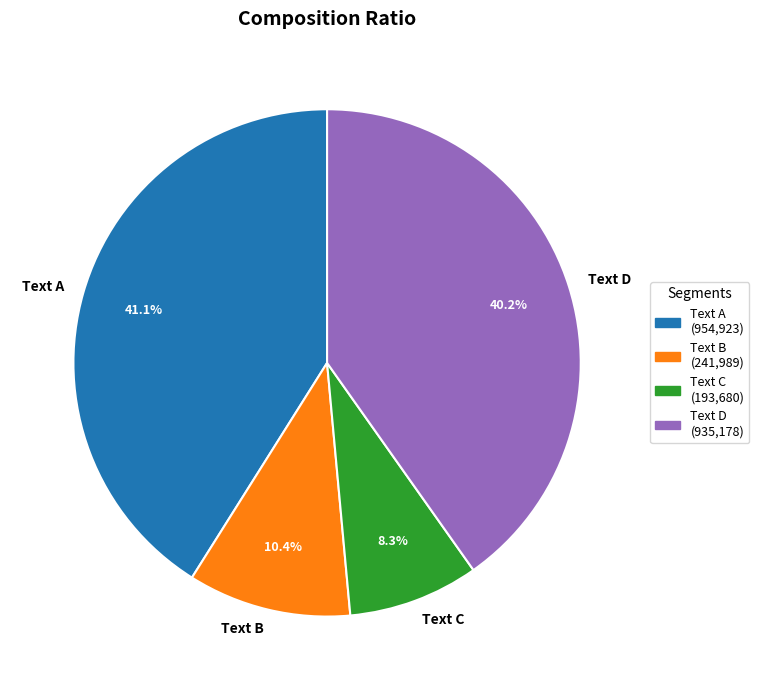

Combined, do Text C and Text A account for over 50%?

No